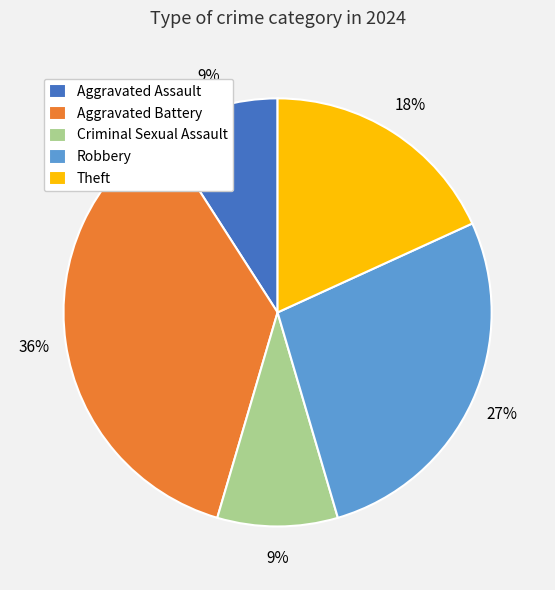

Combined, do Robbery and Theft account for over 50%?

No